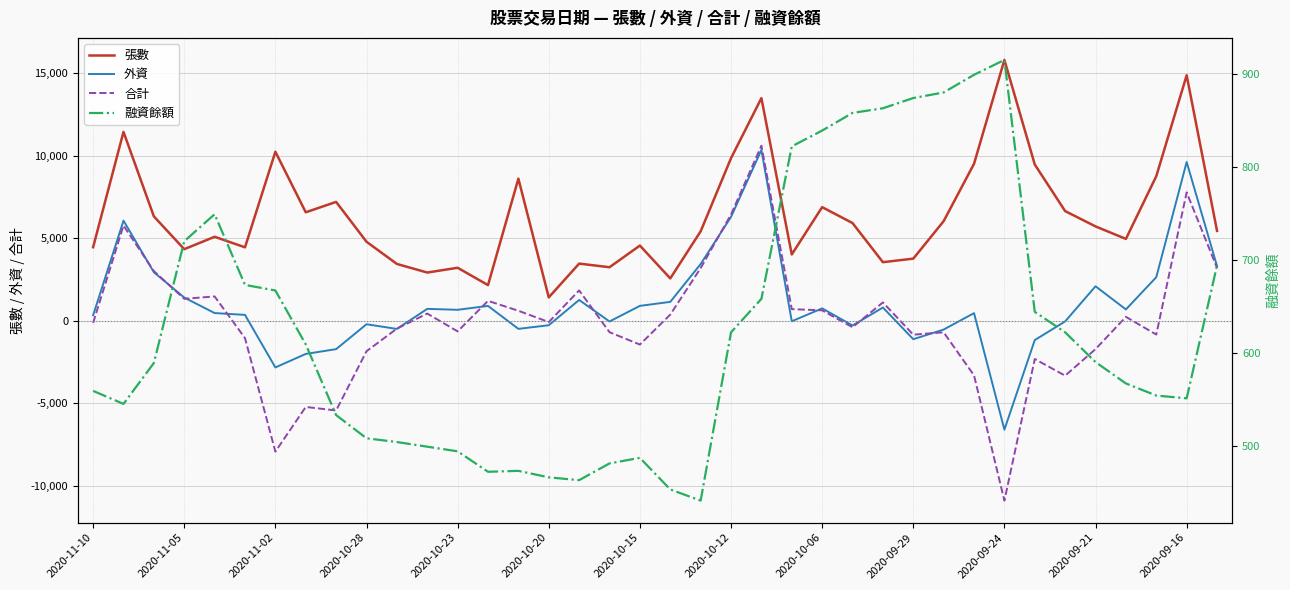

The value of 外資 at 2020-11-02 is -2825. True or false?

True